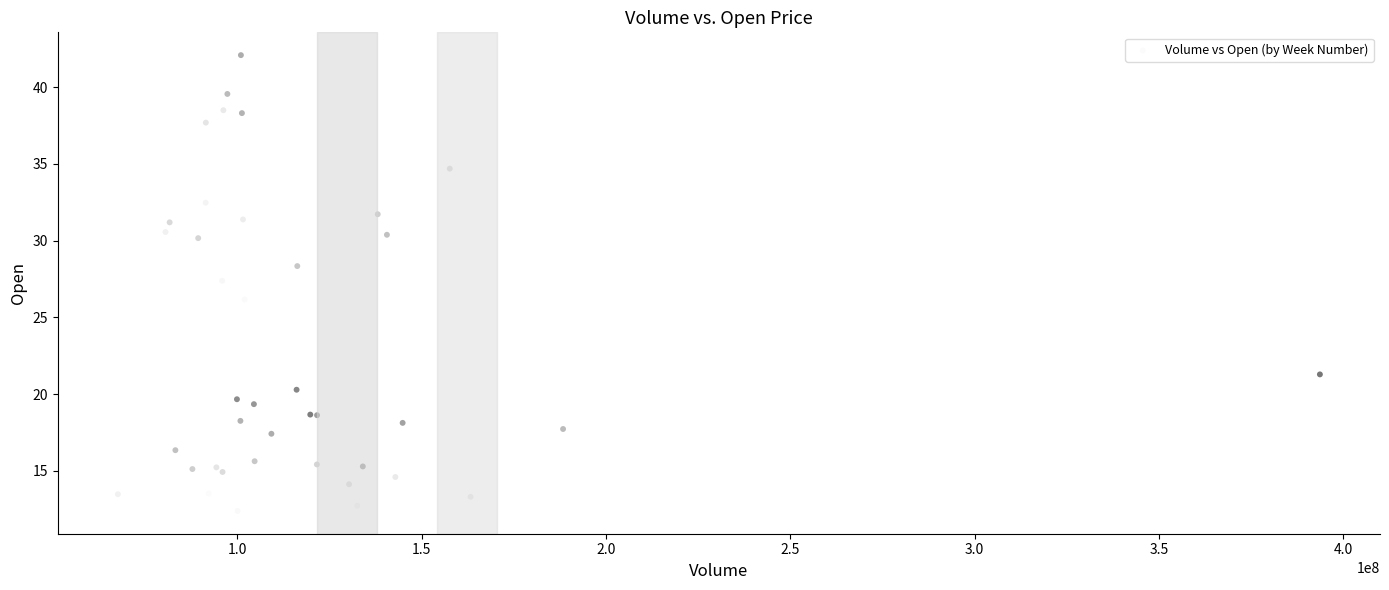

What Y value in the scatter plot is closest to 27?

27.4